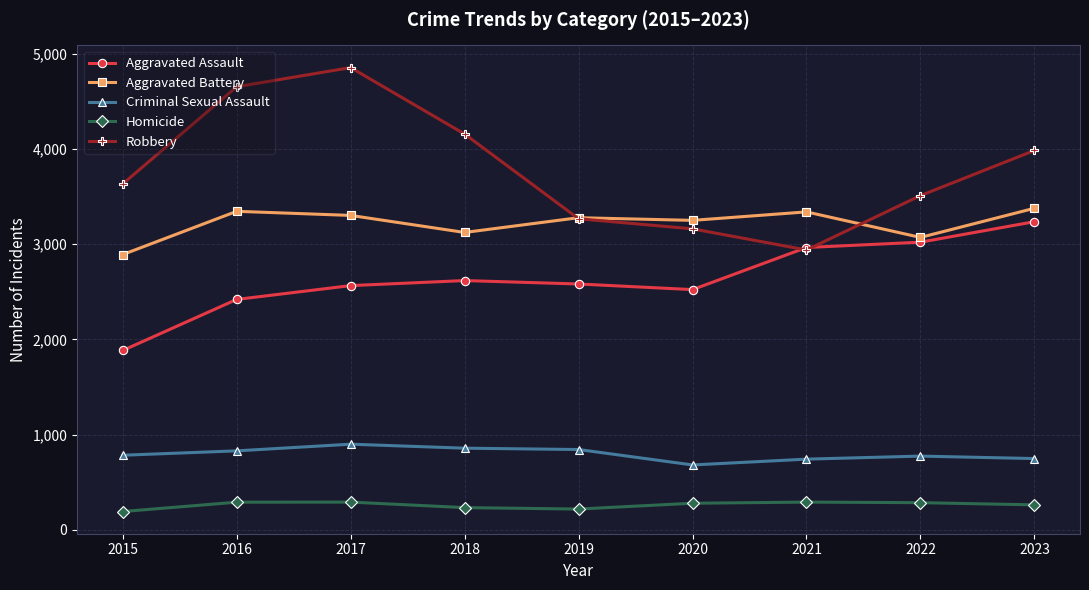

Which series has the largest total across all categories?

Robbery